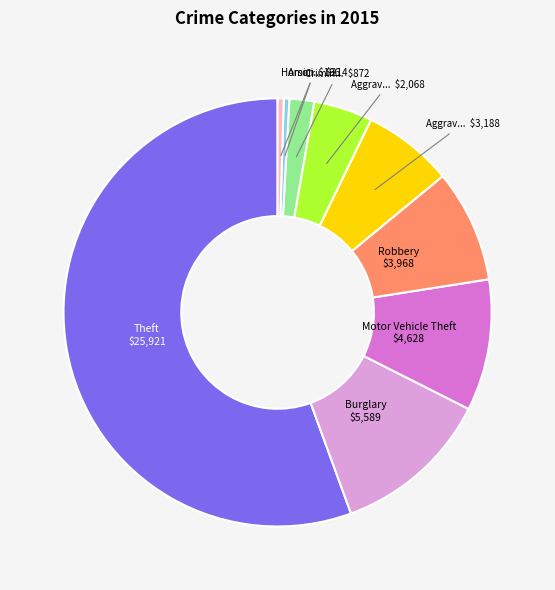

Does any single category account for the majority?

Yes